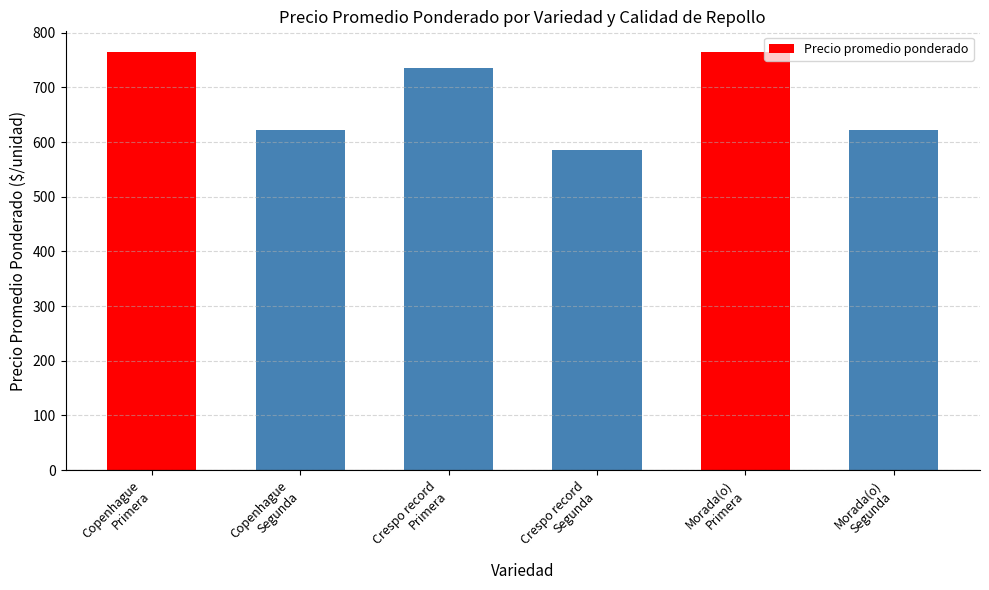

How many values exceed 735?

3